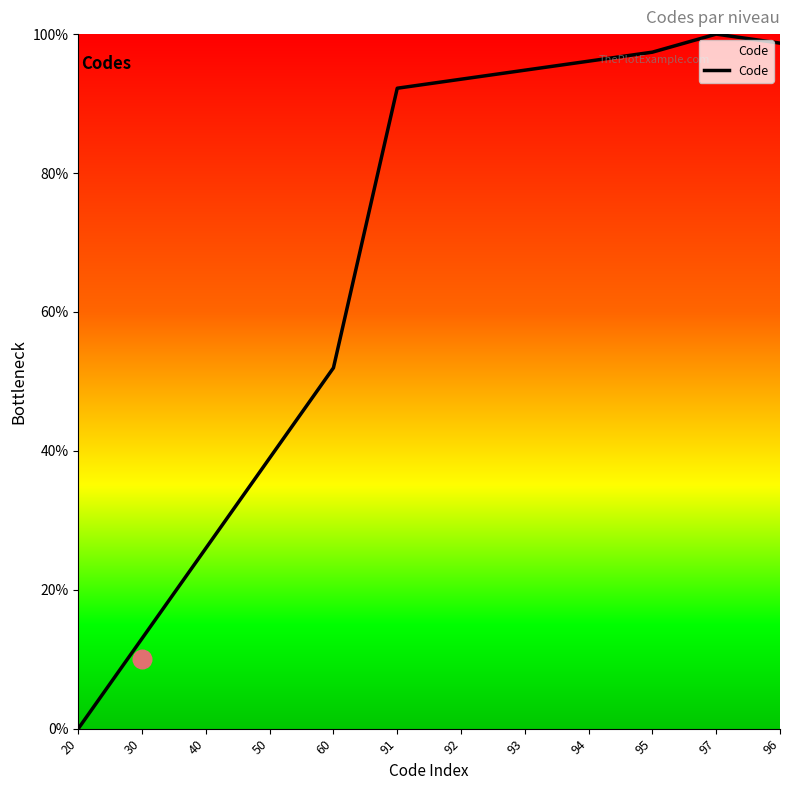

Which has a higher value, 97 or 96?

97